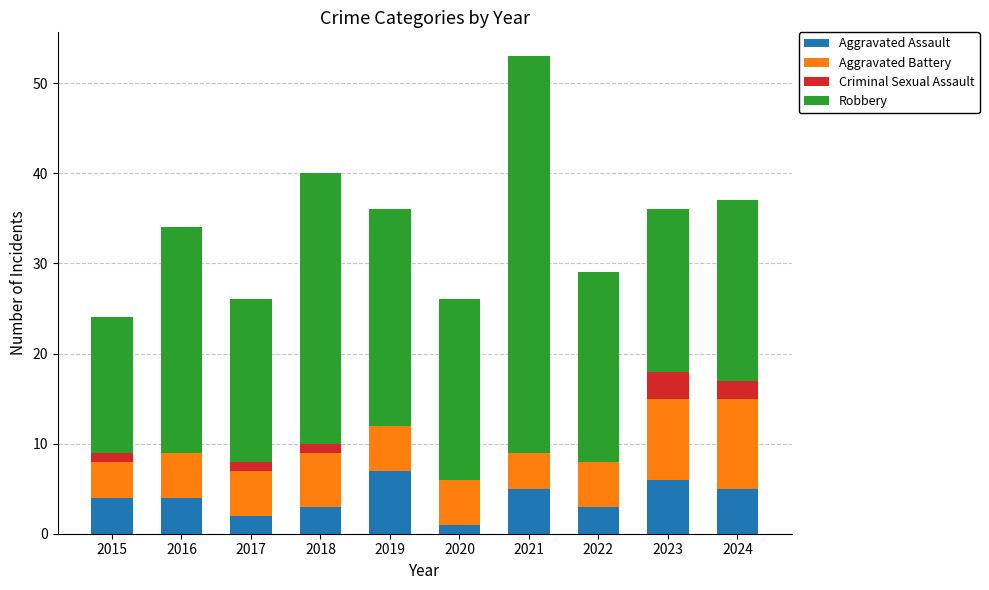

Are the bars grouped side by side (vs. stacked)?

No